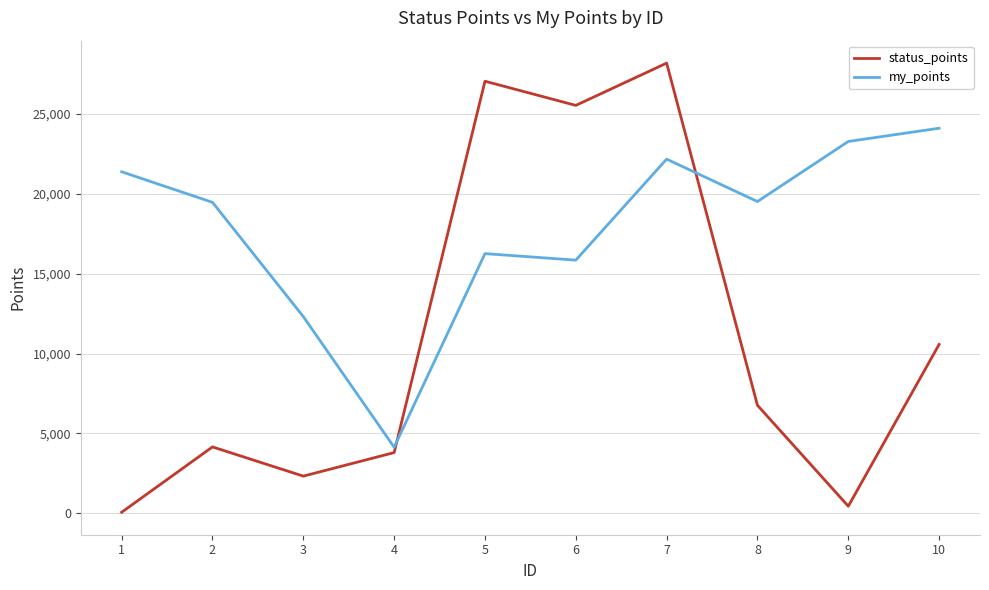

Rank the series at 1 from highest to lowest value.

my_points, status_points